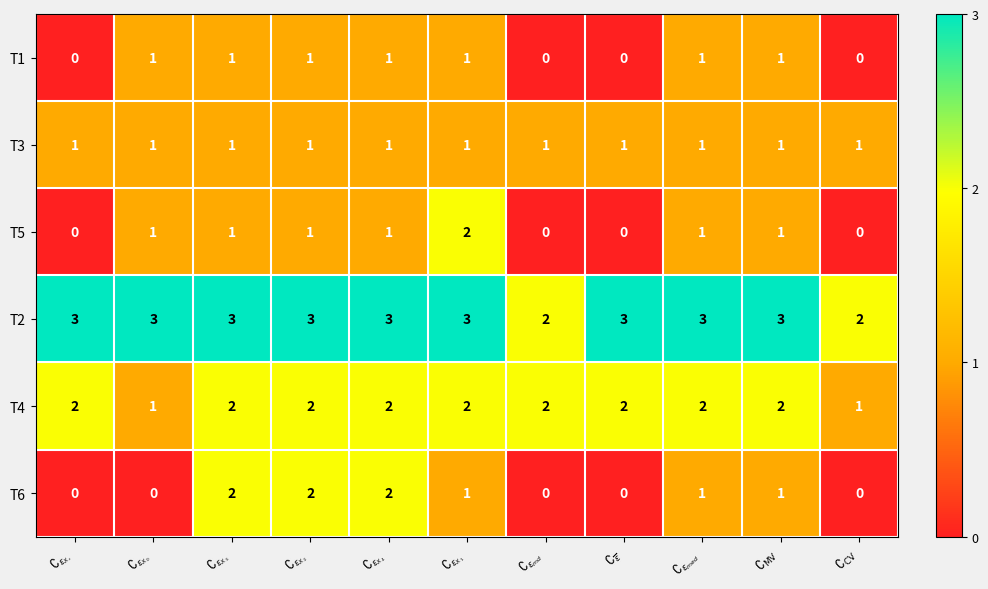

Which series has the largest total across all categories?

T2